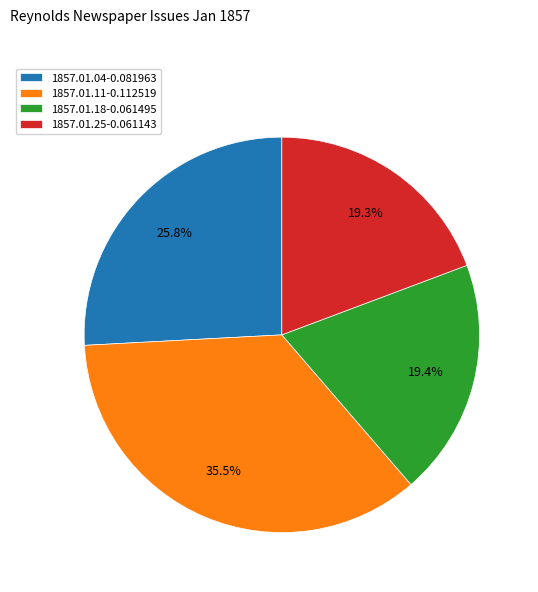

How many slices are in this pie chart?

4